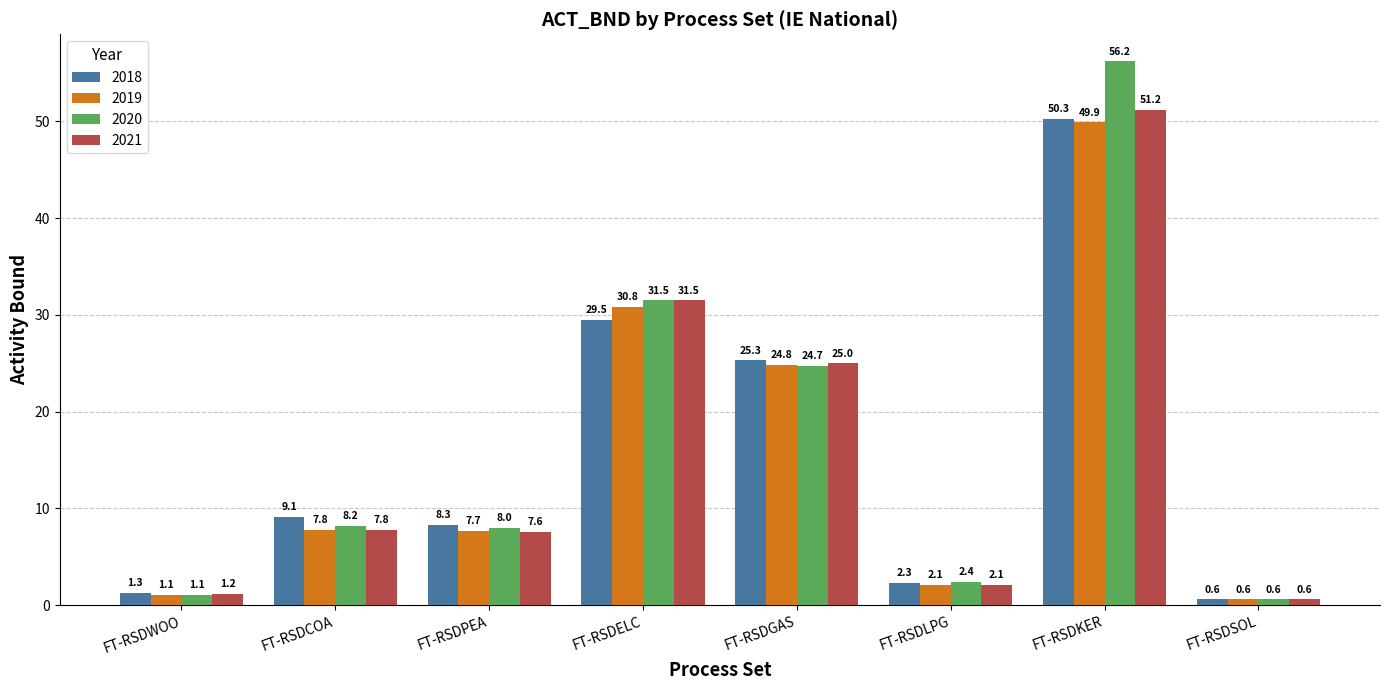

Rank the categories by 2021 value from highest to lowest.

FT-RSDKER, FT-RSDELC, FT-RSDGAS, FT-RSDCOA, FT-RSDPEA, FT-RSDLPG, FT-RSDWOO, FT-RSDSOL